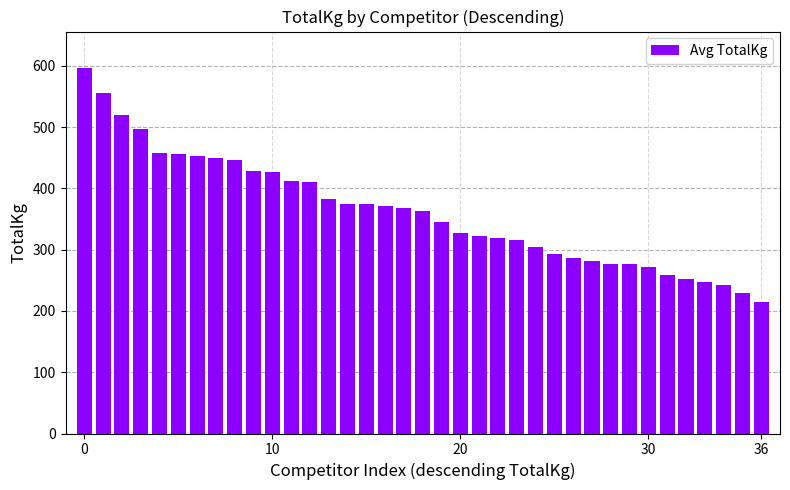

What is the minimum value shown in the chart?

215.5